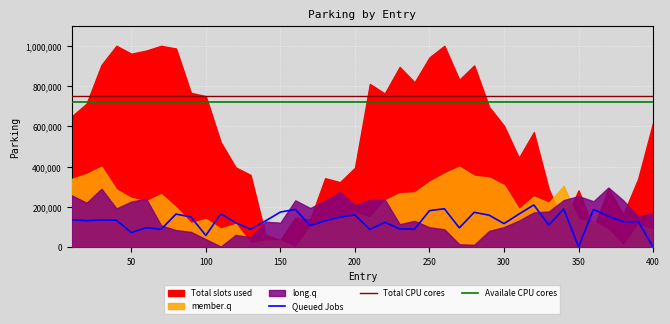

True or false: Queued Jobs and Total CPU cores cross at least once.

False